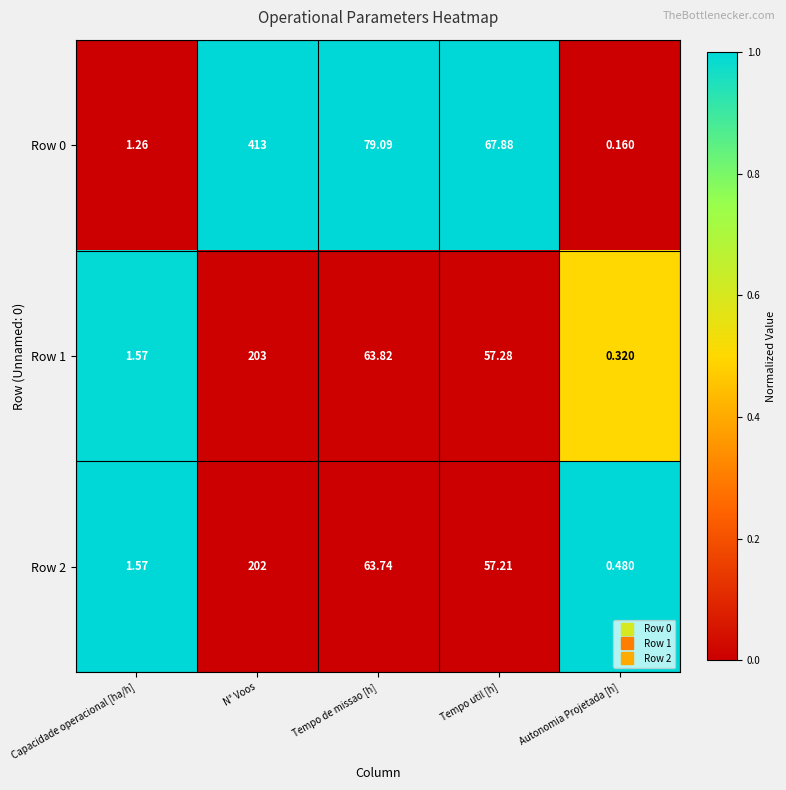

List the labels in order of Row 1 value, largest first.

N° Voos, Tempo de missao [h], Tempo util [h], Capacidade operacional [ha/h], Autonomia Projetada [h]